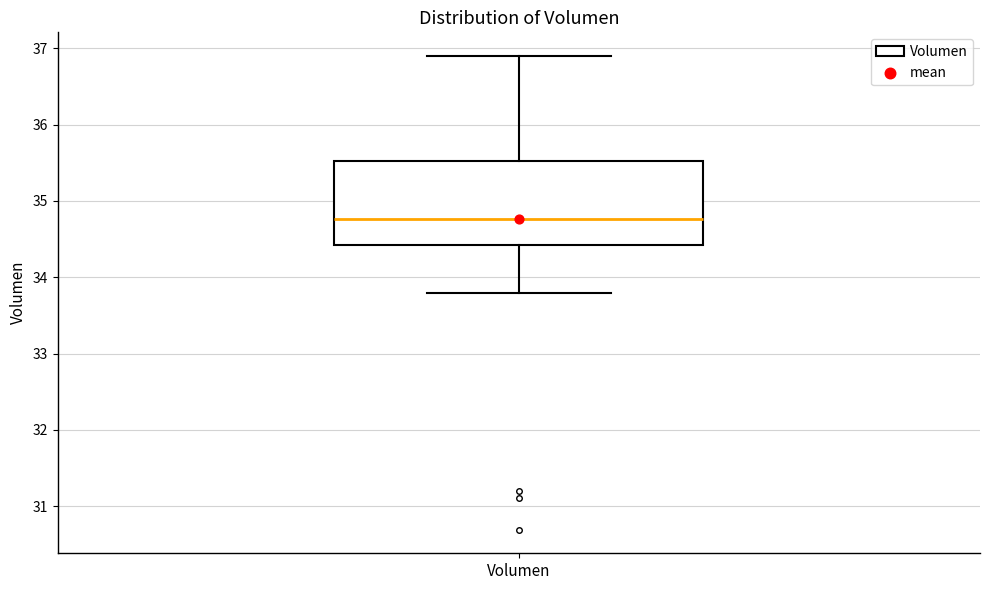

Transcribe this box plot: give where the median line is, the range the box spans, and where the two whiskers end, as read against the y-axis. The values are not printed on the chart, so give them approximately, as read against the axis.

median 34.8, box 34.4 to 35.5, whiskers 33.8 to 36.9